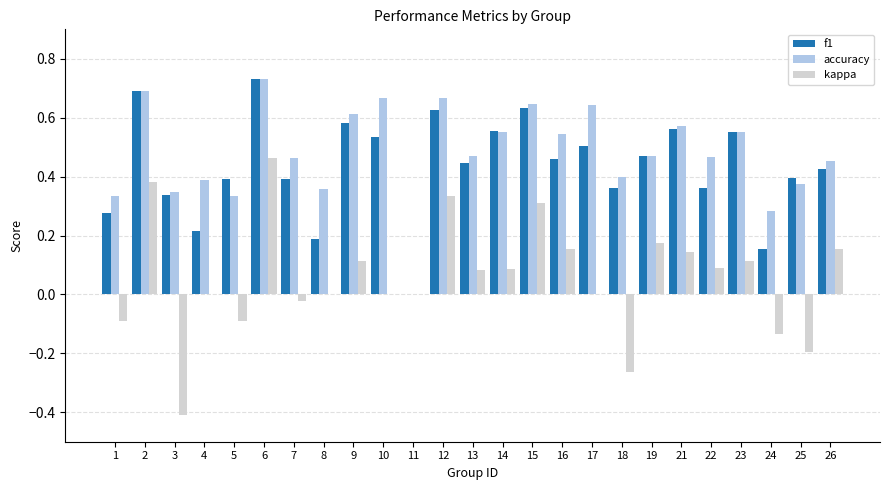

Which series has the largest range (max minus min)?

kappa